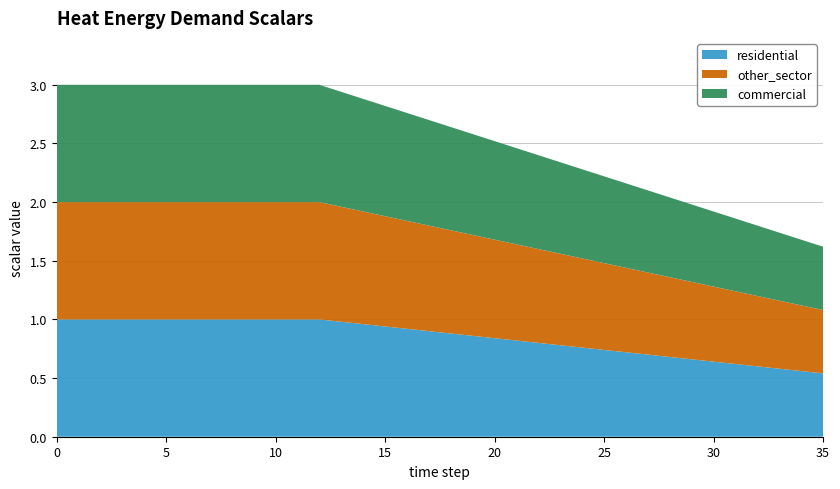

Reading right to left, list all the values displayed in this chart.

commercial: 0.5	0.6	0.6	0.6	0.6	0.6	0.7	0.7	0.7	0.7	0.7	0.8	0.8	0.8	0.8	0.8	0.9	0.9	0.9	0.9	0.9	1.0	1.0	1.0	1.0	1.0	1.0	1.0	1.0	1.0	1.0	1.0	1.0	1.0	1.0	1.0
other_sector: 0.5	0.6	0.6	0.6	0.6	0.6	0.7	0.7	0.7	0.7	0.7	0.8	0.8	0.8	0.8	0.8	0.9	0.9	0.9	0.9	0.9	1.0	1.0	1.0	1.0	1.0	1.0	1.0	1.0	1.0	1.0	1.0	1.0	1.0	1.0	1.0
residential: 0.5	0.6	0.6	0.6	0.6	0.6	0.7	0.7	0.7	0.7	0.7	0.8	0.8	0.8	0.8	0.8	0.9	0.9	0.9	0.9	0.9	1.0	1.0	1.0	1.0	1.0	1.0	1.0	1.0	1.0	1.0	1.0	1.0	1.0	1.0	1.0